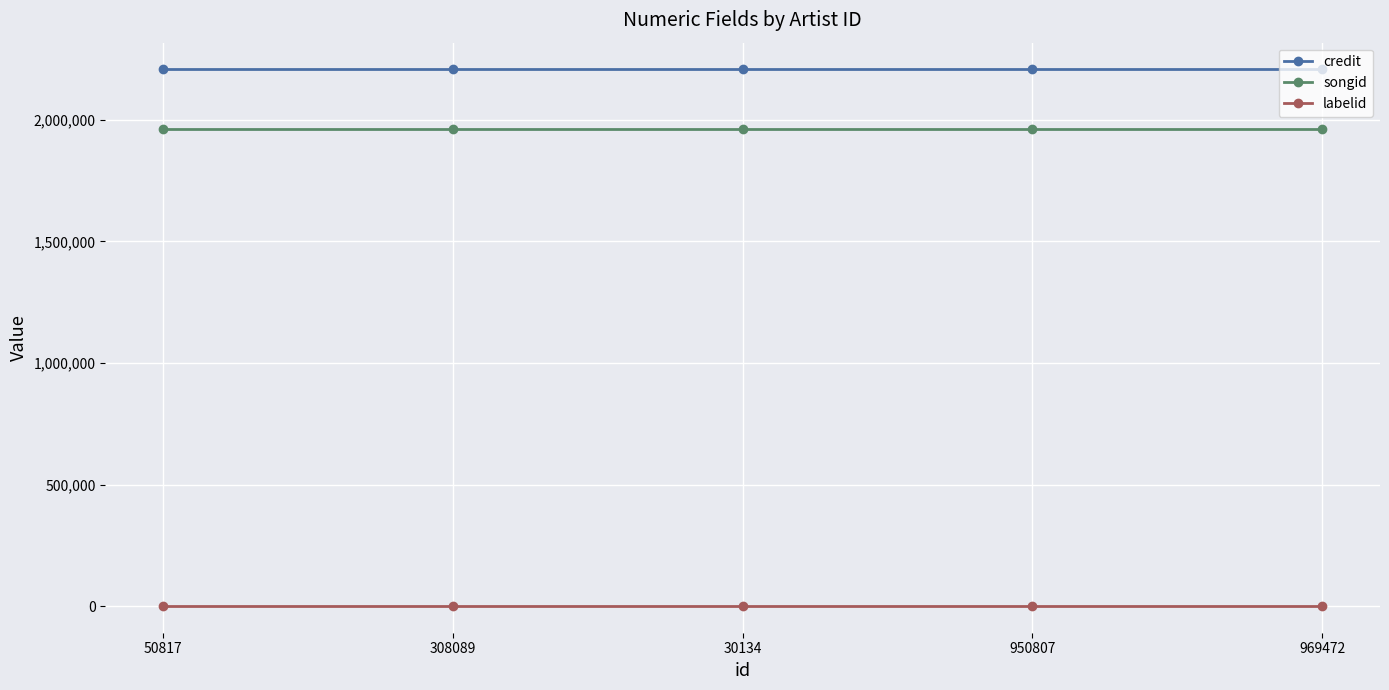

What is the maximum value for labelid?

1842